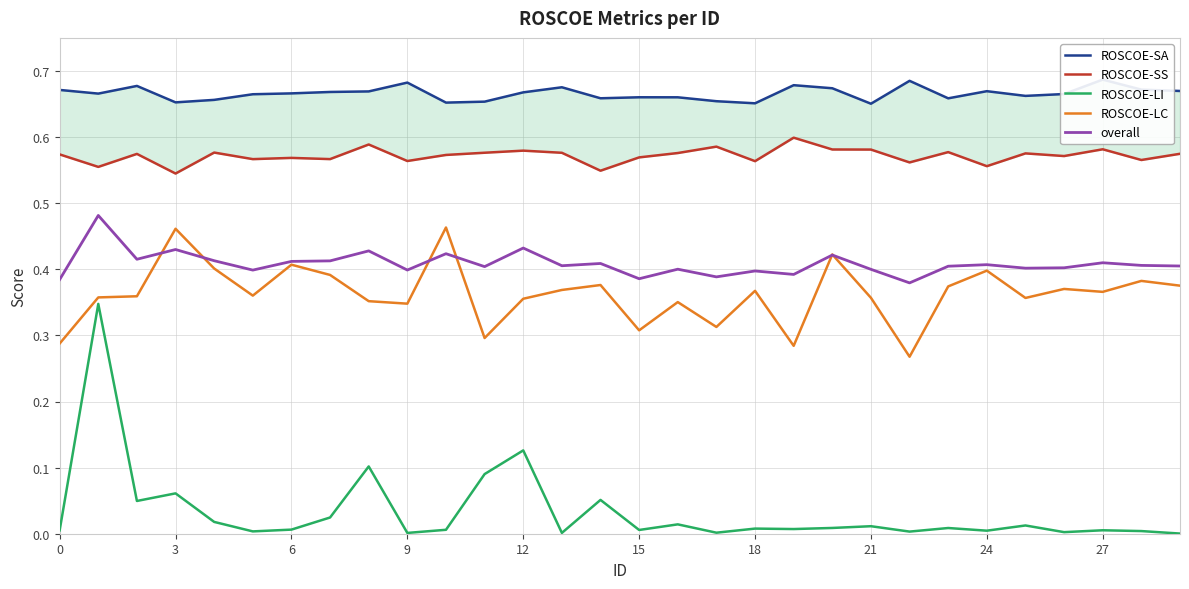

True or false: ROSCOE-LI and overall intersect in this chart.

False